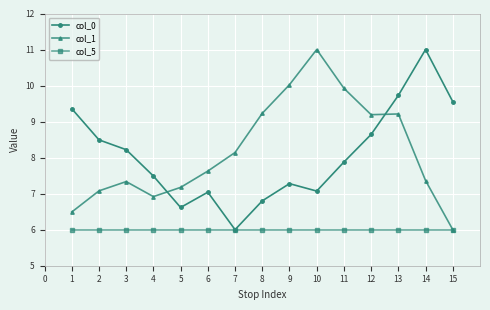

How many intersections are there between col_0 and col_1?

2